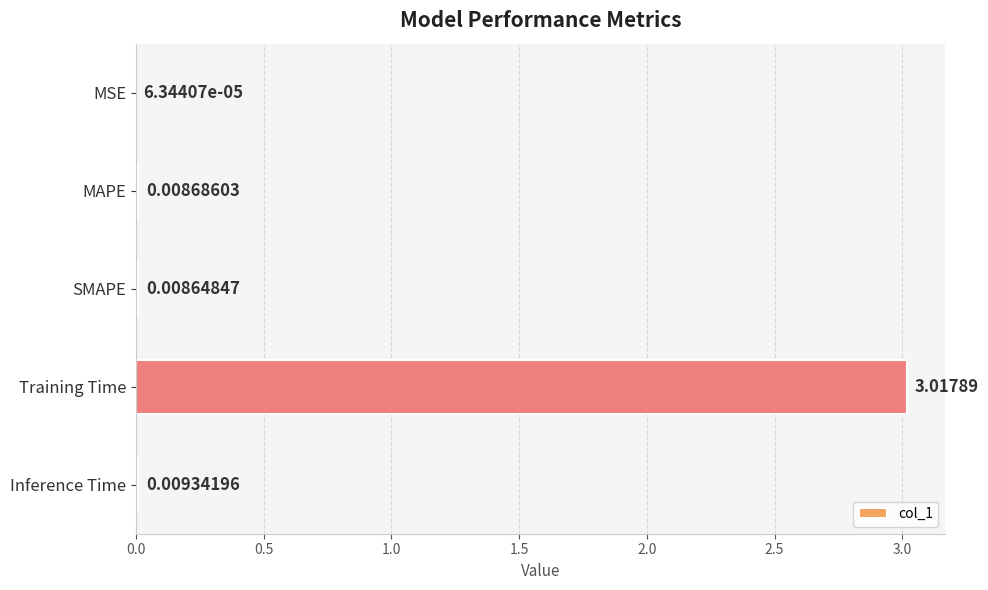

What is the change in value from Training Time to Inference Time?

-3.0